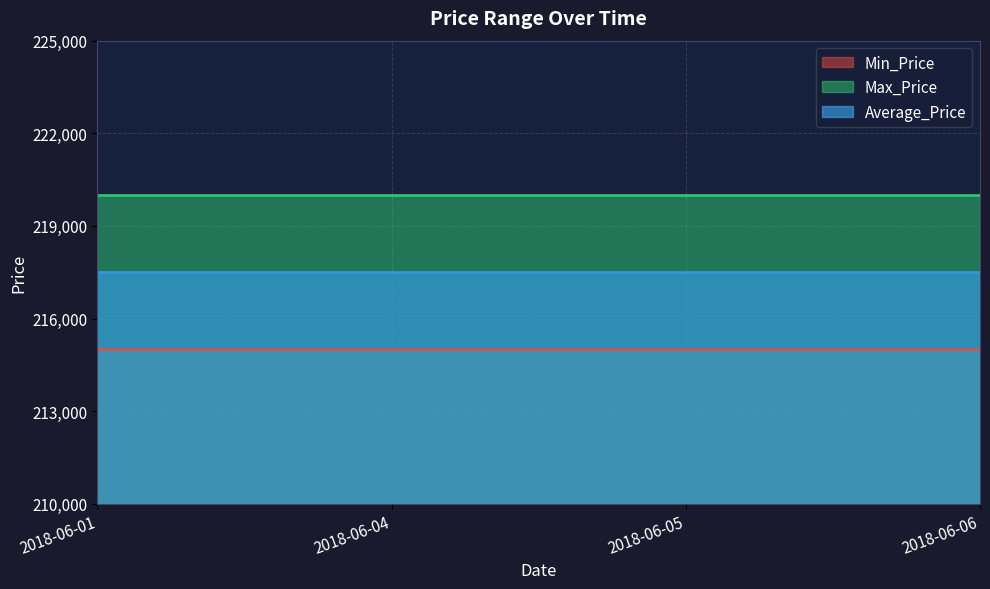

What is the spread (max minus min) of values at 2018-06-05?

5000